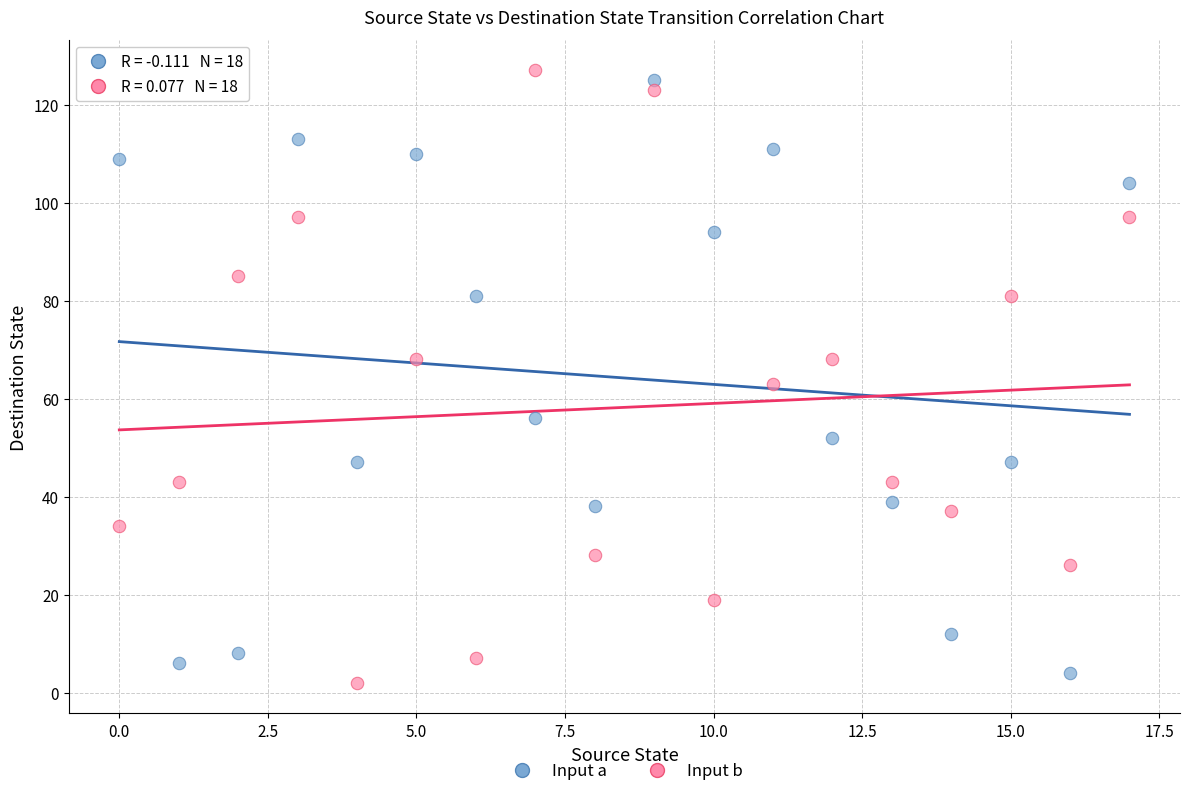

Across all data points, what is the range of Y values (max minus min)?

125